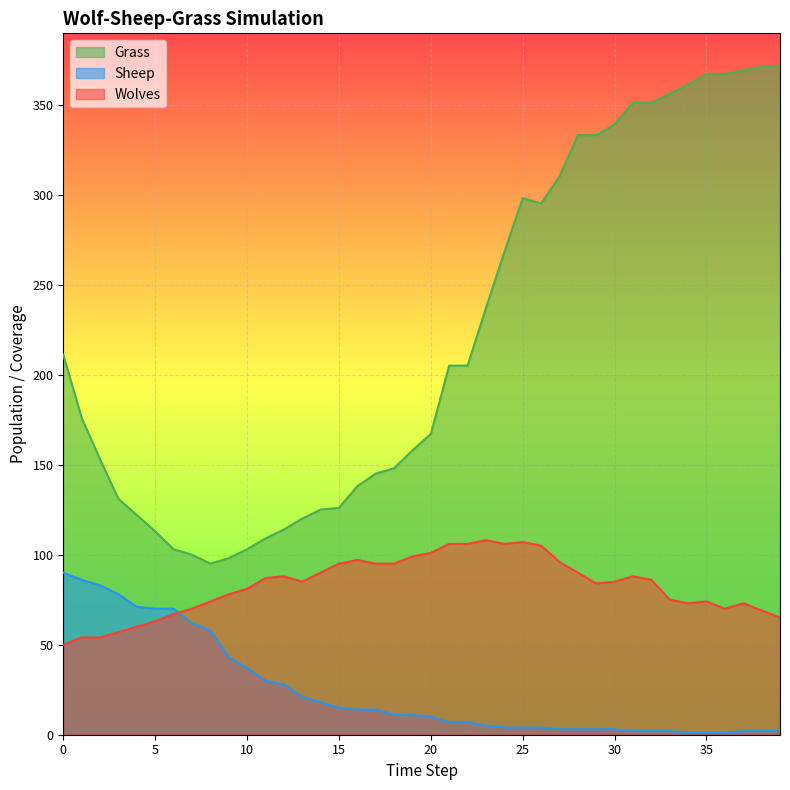

What are all the series names shown in the legend?

Grass, Sheep, Wolves